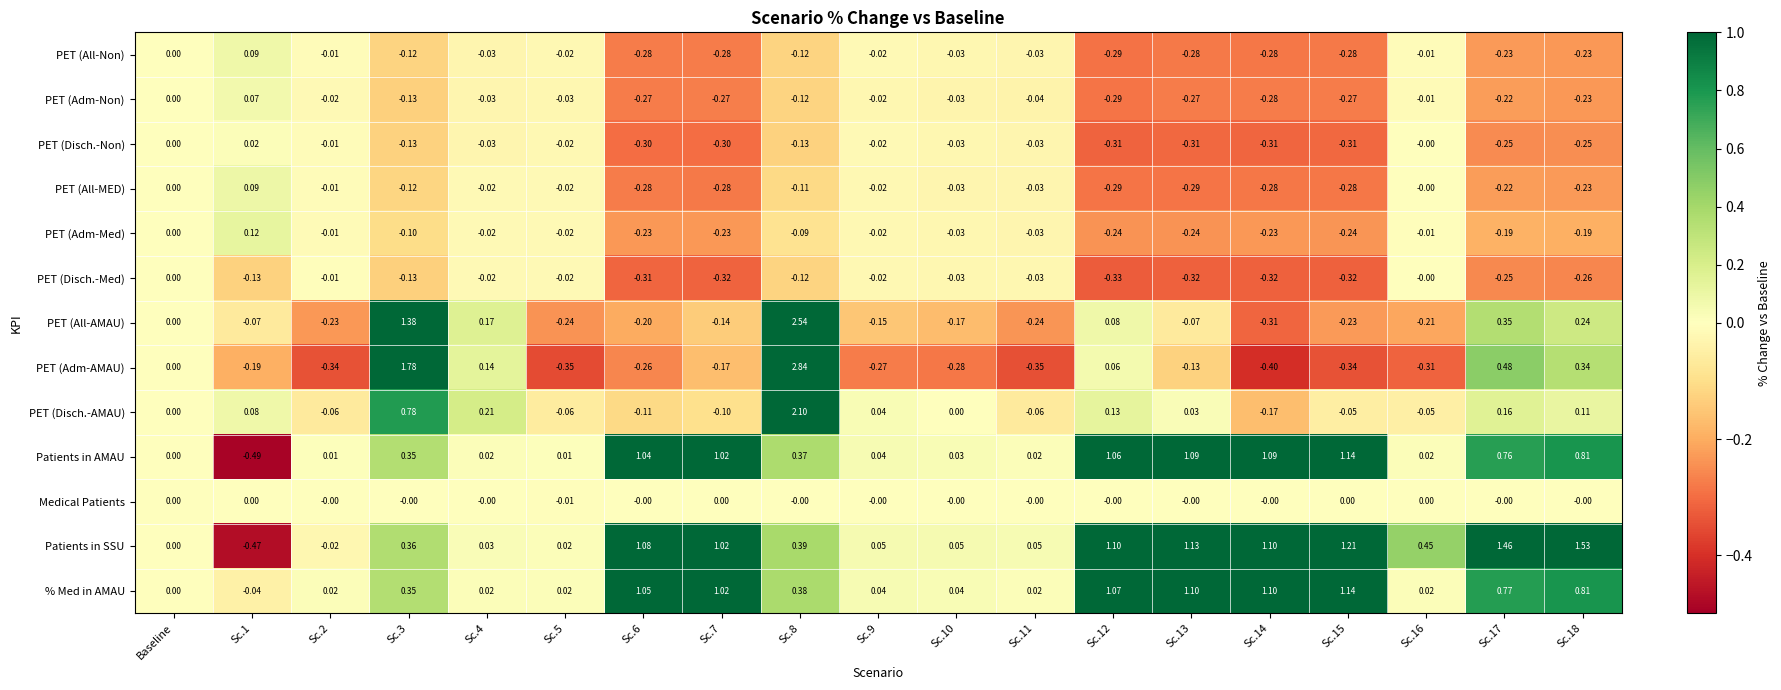

Which series has the widest spread of values?

PET (Adm-AMAU)